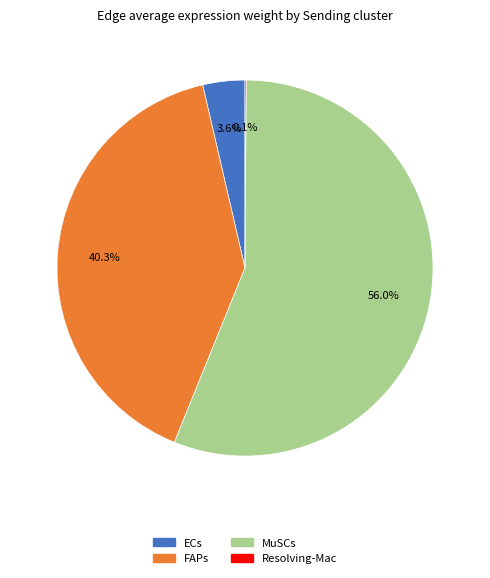

Is there any slice that represents more than half of the pie?

Yes